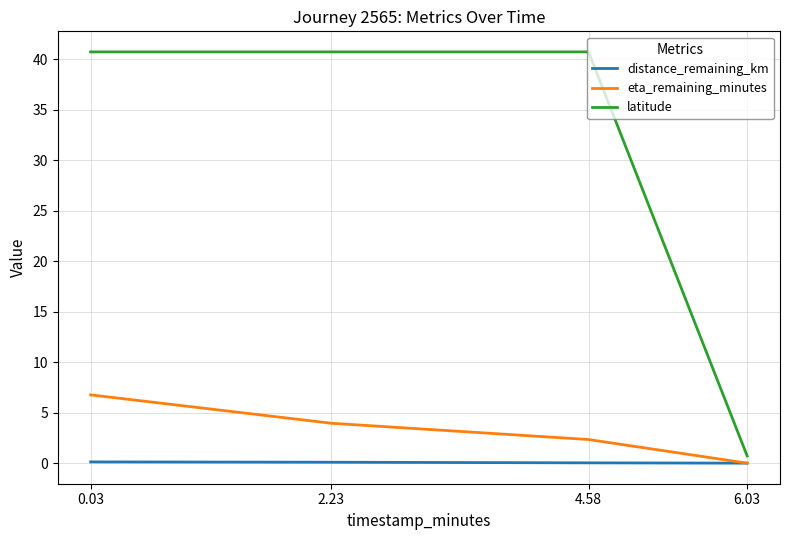

What are all the series names shown in the legend?

distance_remaining_km, eta_remaining_minutes, latitude